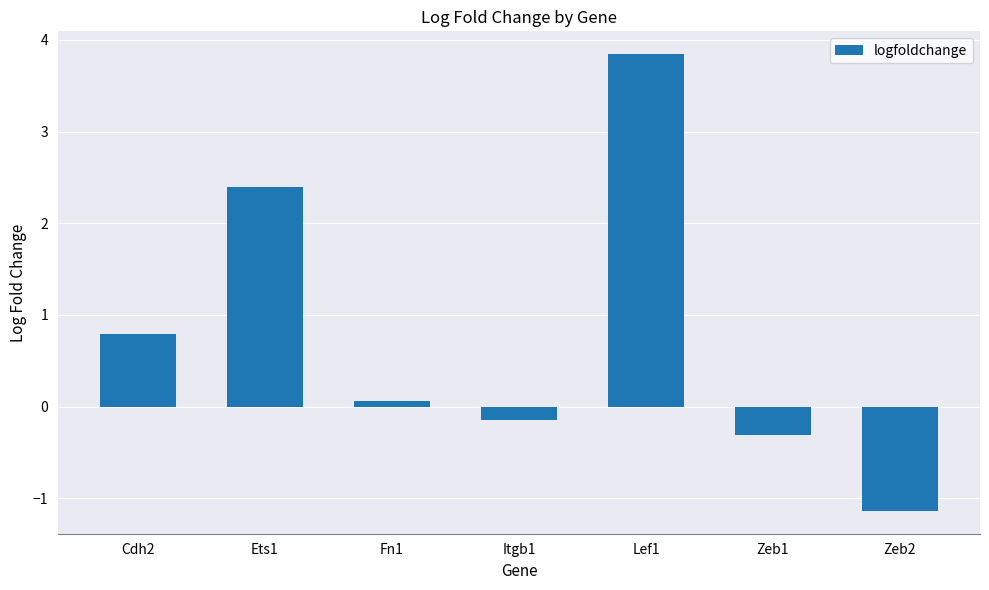

What is the sum of the values at Lef1 and Ets1?

6.2